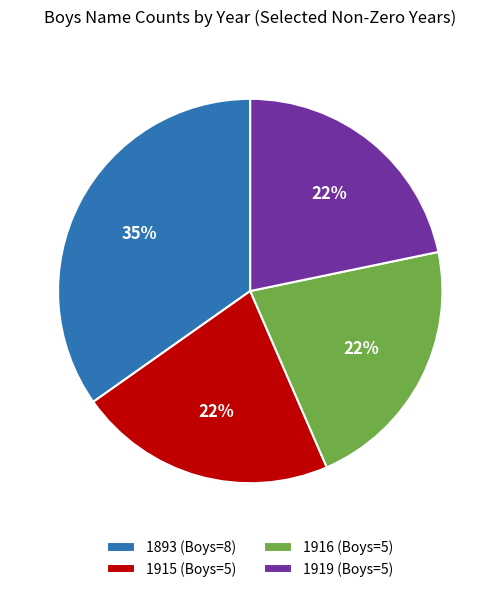

What percentage is the 1916 (Boys=5) slice, to the nearest percent?

22%